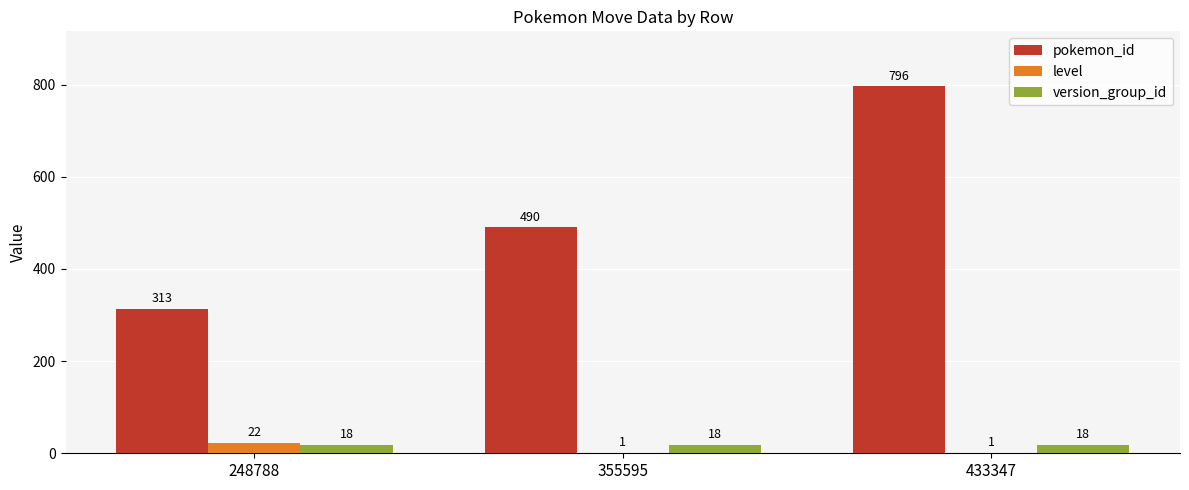

The value of pokemon_id at 355595 is 490. True or false?

True